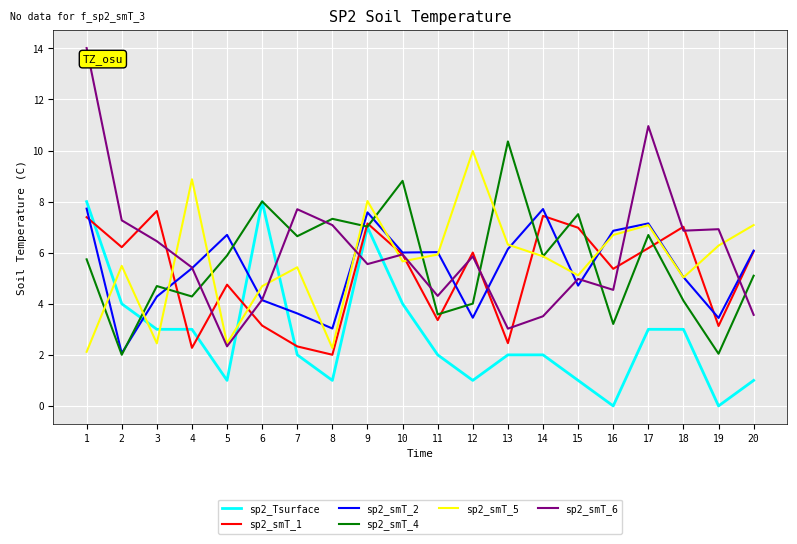

What is the difference between the maximum and minimum values in the sp2_Tsurface series?

8.0